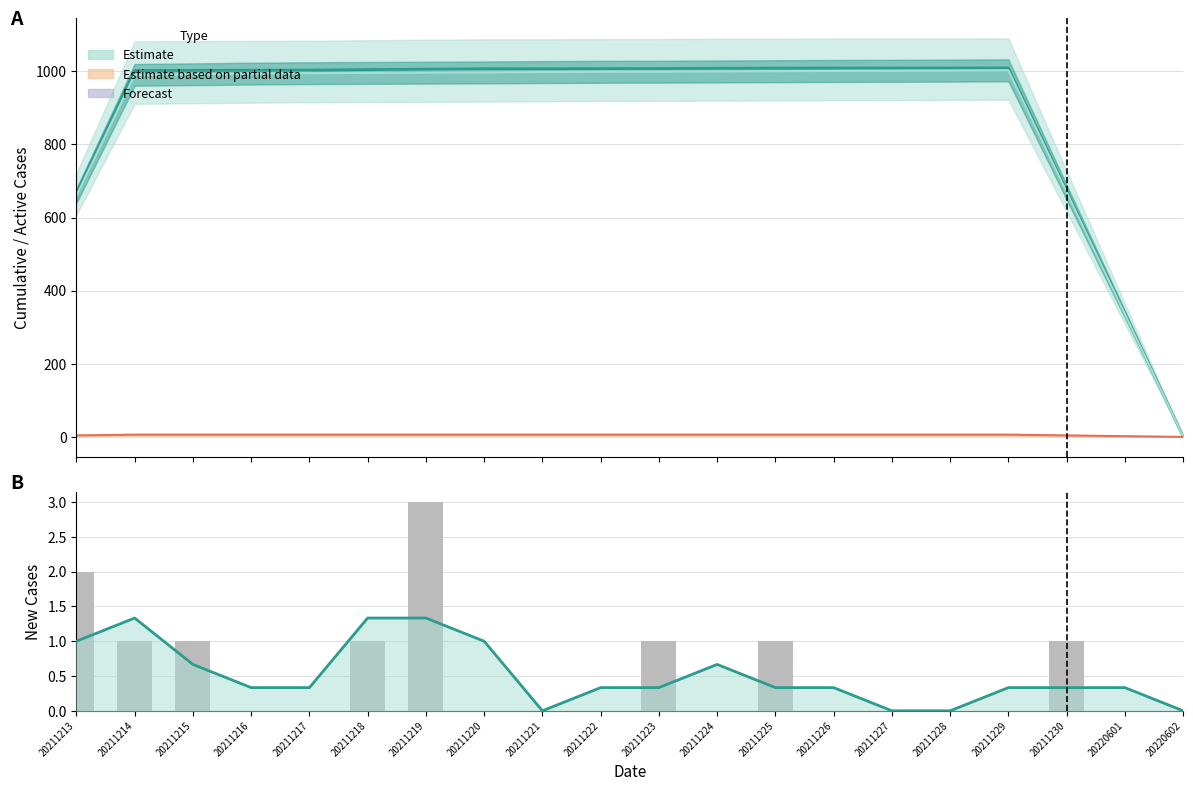

What is the maximum value shown in the chart?

1009.3